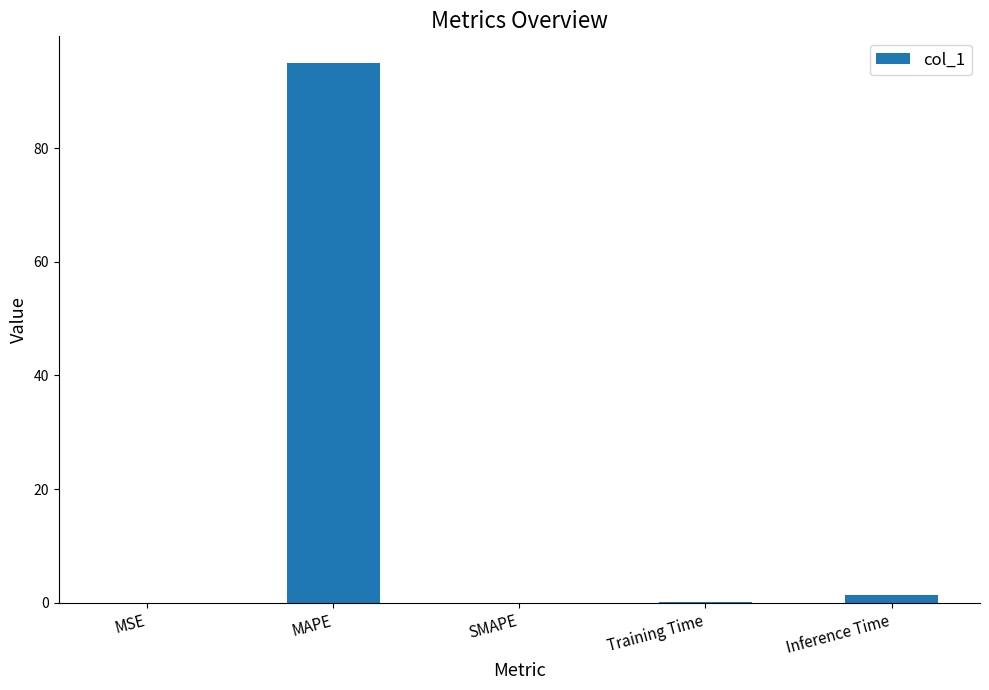

Is it true that the value at Inference Time is 1.5?

True